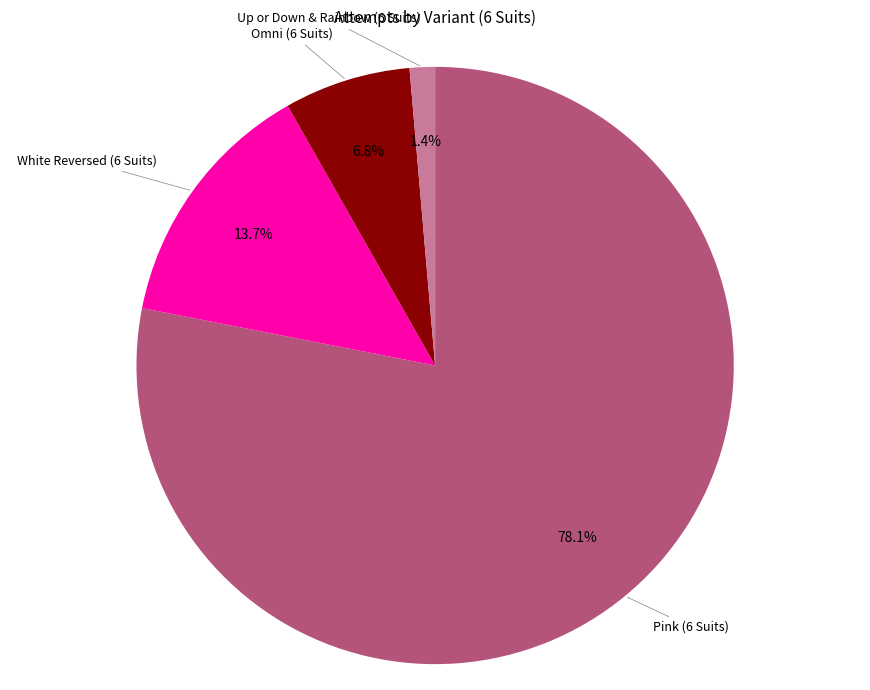

Does any single category account for the majority?

Yes